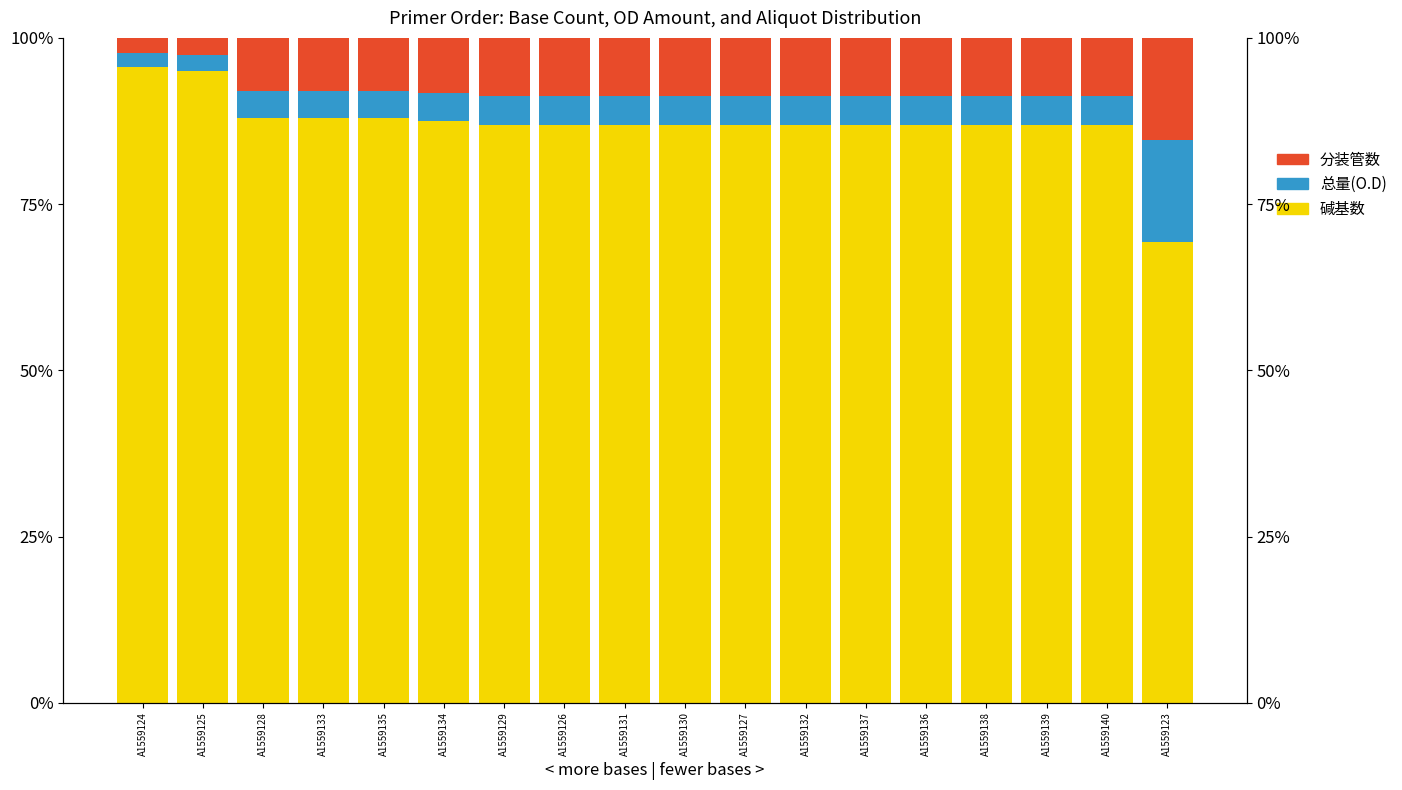

What is the label of the 5th bar from the left?

A1559135